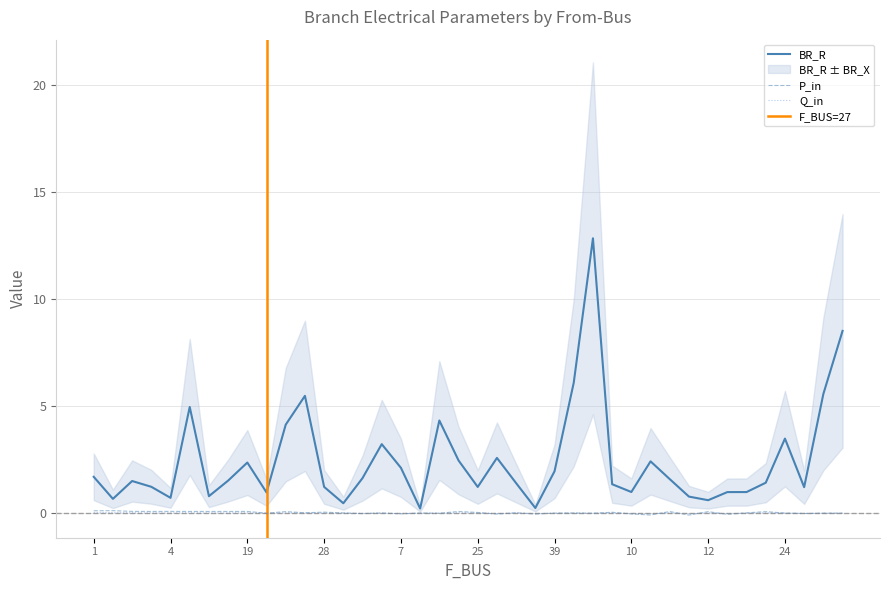

What is the approximate value of BR_R at 20?

2.5